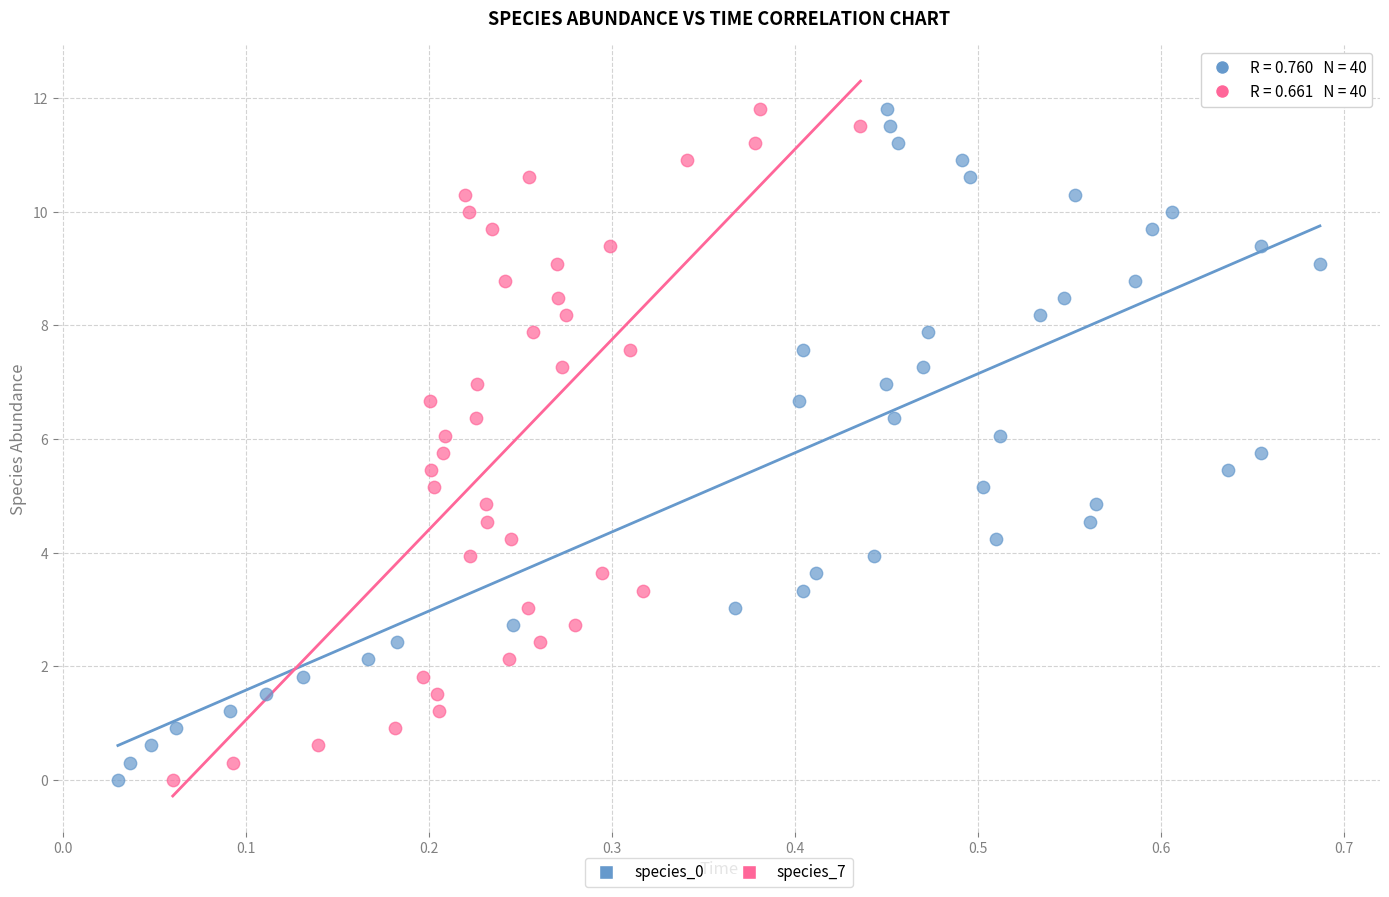

What are all the series names shown in the legend?

species_0, species_7